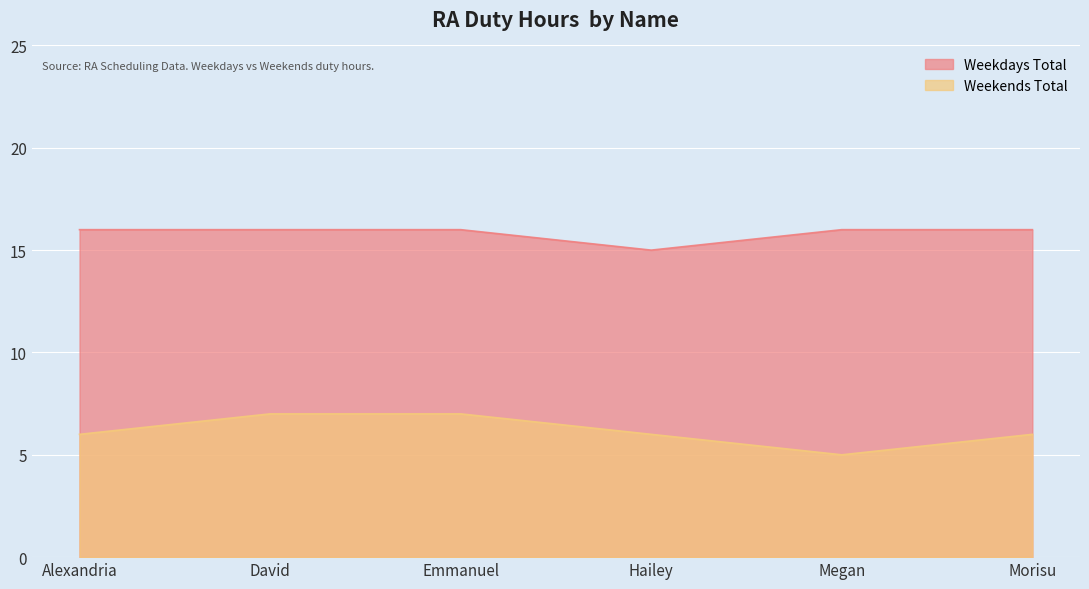

What is the spread (max minus min) of values at David?

9